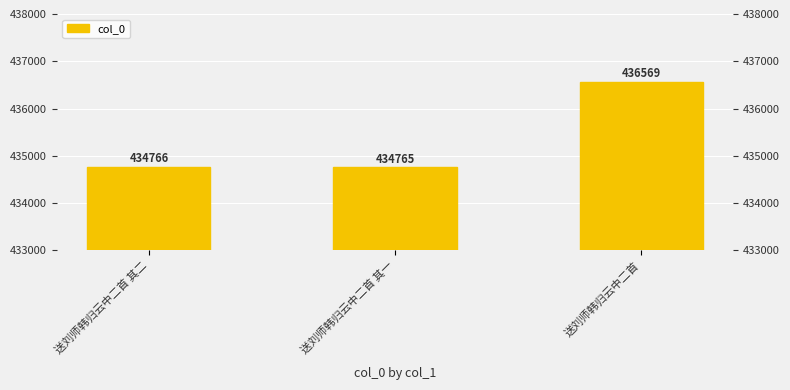

The value at 送刘师韩归云中二首 其一 is 434765. True or false?

True